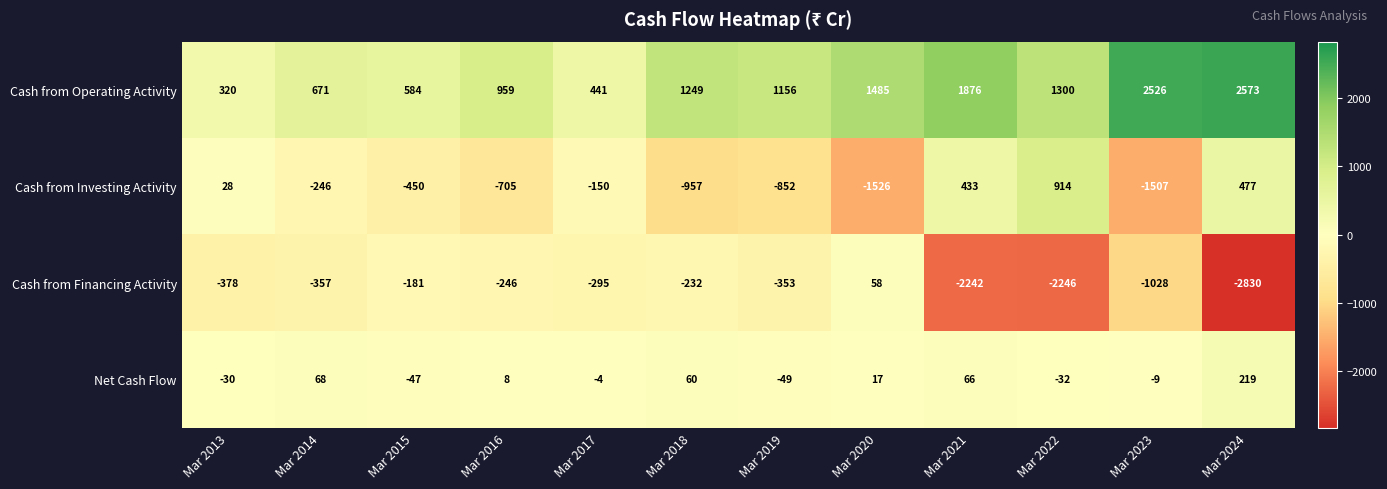

At which label does Net Cash Flow reach its peak?

Mar 2024